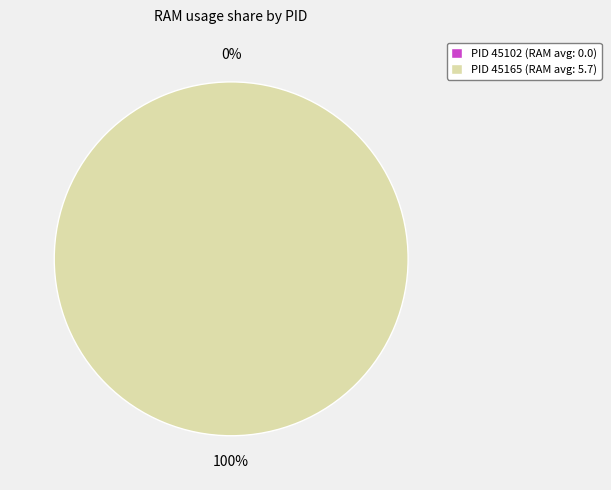

What is the smallest slice in the pie chart?

45102